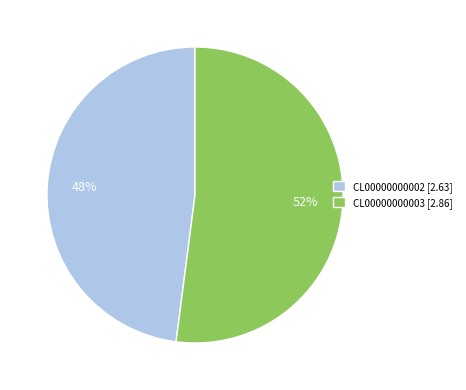

What is the largest slice in the pie chart?

CL00000000003